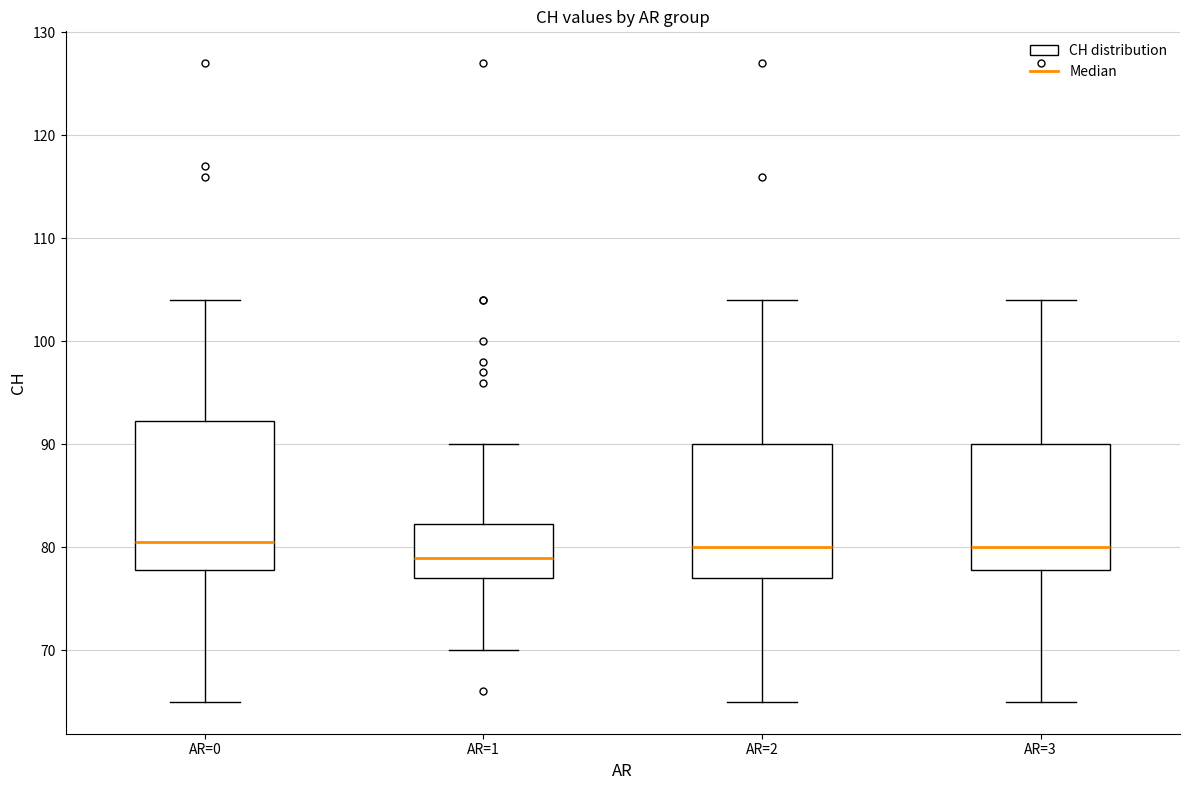

Where does the upper whisker of the box for AR=2 end on the y-axis? The values are not printed on the chart, so give them approximately, as read against the axis.

104